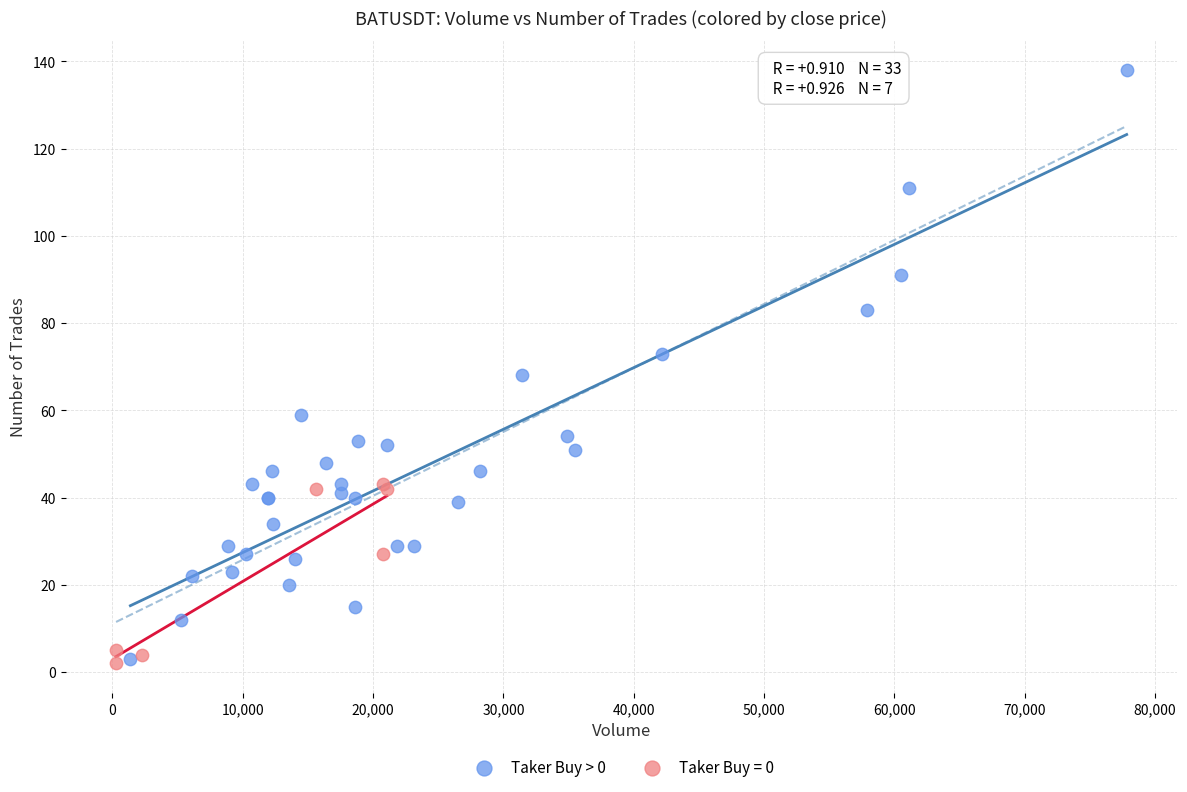

Which series reaches the maximum Y coordinate?

Taker Buy > 0